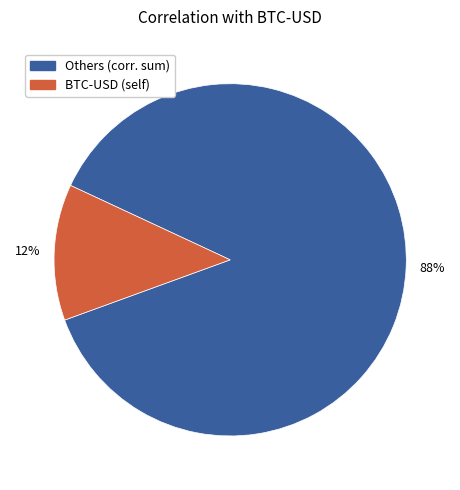

Count the number of slices in the pie.

2